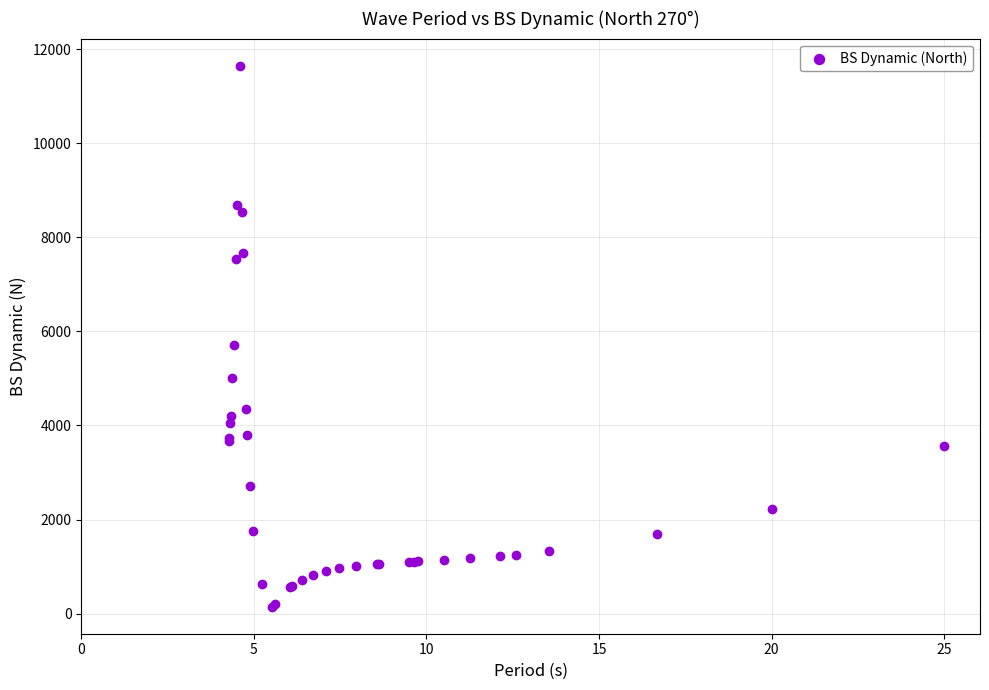

What Y value in the scatter plot is closest to 5900?

5713.0